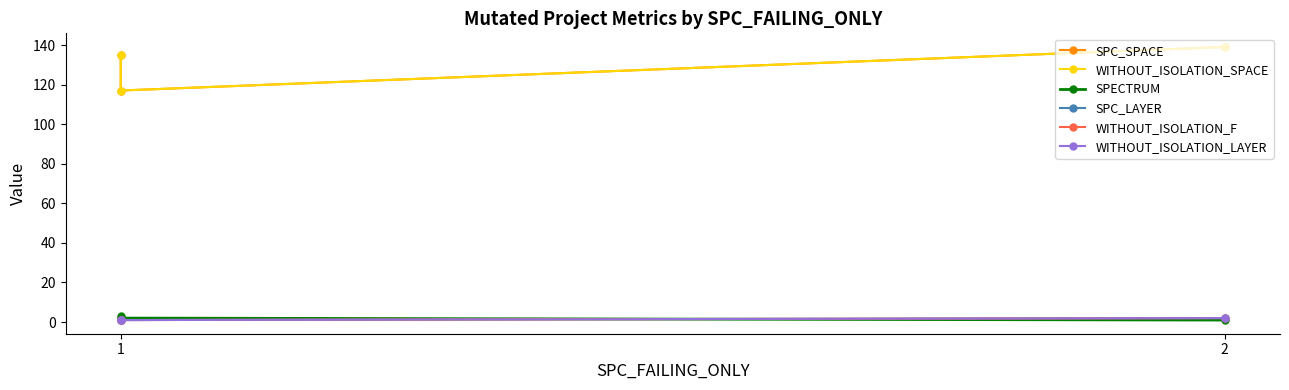

Is this an area chart (filled region under the line)?

No